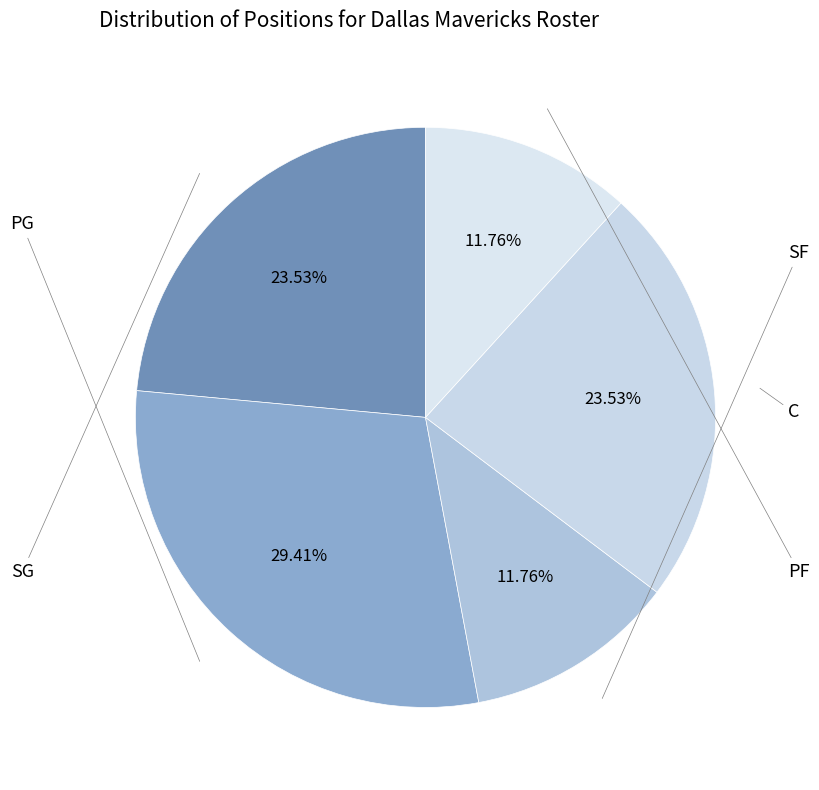

How many slices are in this pie chart?

5